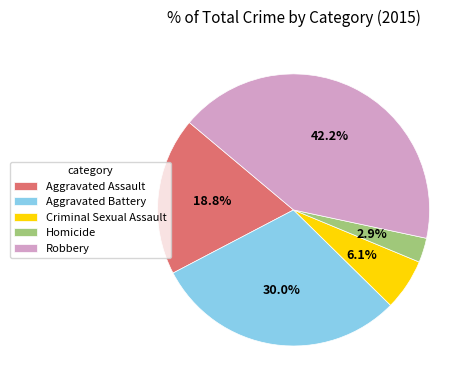

How many segments does this pie chart have?

5